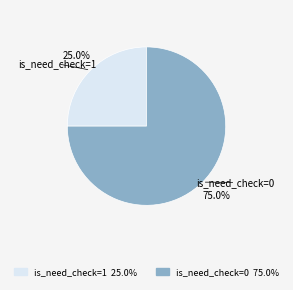

Is there any slice that represents more than half of the pie?

Yes